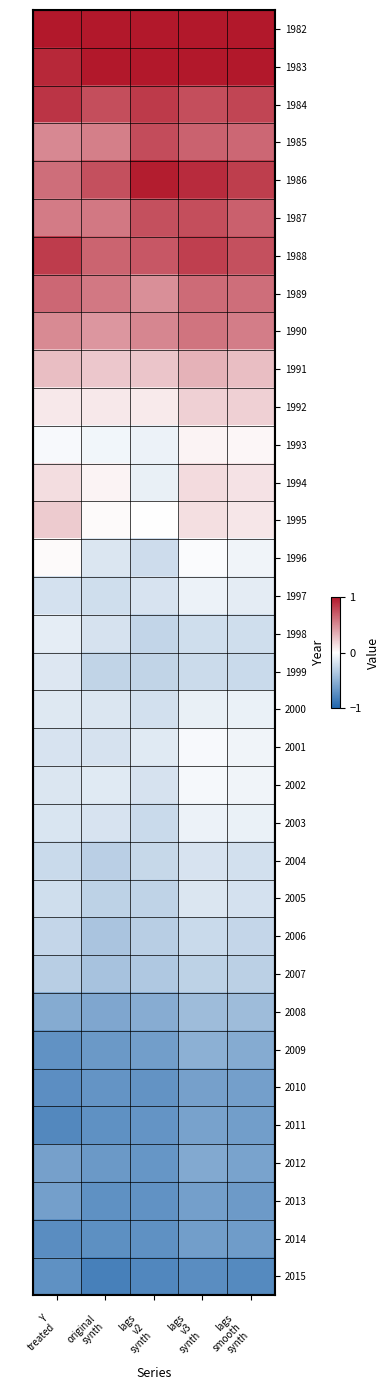

Reading left to right, list all the values displayed in this chart.

1982: 
Y
treated=1.1	
original
synth=1.0	
lags
v2
synth=1.2	
lags
v3
synth=1.1	
lags
smooth
synth=1.1
1983: 
Y
treated=0.9	
original
synth=1.0	
lags
v2
synth=1.1	
lags
v3
synth=1.1	
lags
smooth
synth=1.1
1984: 
Y
treated=0.9	
original
synth=0.8	
lags
v2
synth=0.8	
lags
v3
synth=0.8	
lags
smooth
synth=0.8
1985: 
Y
treated=0.5	
original
synth=0.6	
lags
v2
synth=0.8	
lags
v3
synth=0.7	
lags
smooth
synth=0.6
1986: 
Y
treated=0.6	
original
synth=0.8	
lags
v2
synth=1.0	
lags
v3
synth=0.9	
lags
smooth
synth=0.8
1987: 
Y
treated=0.6	
original
synth=0.6	
lags
v2
synth=0.8	
lags
v3
synth=0.8	
lags
smooth
synth=0.7
1988: 
Y
treated=0.8	
original
synth=0.7	
lags
v2
synth=0.7	
lags
v3
synth=0.8	
lags
smooth
synth=0.8
1989: 
Y
treated=0.6	
original
synth=0.6	
lags
v2
synth=0.5	
lags
v3
synth=0.6	
lags
smooth
synth=0.6
1990: 
Y
treated=0.5	
original
synth=0.4	
lags
v2
synth=0.5	
lags
v3
synth=0.6	
lags
smooth
synth=0.6
1991: 
Y
treated=0.3	
original
synth=0.2	
lags
v2
synth=0.2	
lags
v3
synth=0.3	
lags
smooth
synth=0.3
1992: 
Y
treated=0.1	
original
synth=0.1	
lags
v2
synth=0.1	
lags
v3
synth=0.2	
lags
smooth
synth=0.2
1993: 
Y
treated=-0.0	
original
synth=-0.1	
lags
v2
synth=-0.1	
lags
v3
synth=0.0	
lags
smooth
synth=0.0
1994: 
Y
treated=0.1	
original
synth=0.1	
lags
v2
synth=-0.1	
lags
v3
synth=0.2	
lags
smooth
synth=0.1
1995: 
Y
treated=0.2	
original
synth=0.0	
lags
v2
synth=-0.0	
lags
v3
synth=0.1	
lags
smooth
synth=0.1
1996: 
Y
treated=0.0	
original
synth=-0.2	
lags
v2
synth=-0.2	
lags
v3
synth=-0.0	
lags
smooth
synth=-0.1
1997: 
Y
treated=-0.2	
original
synth=-0.2	
lags
v2
synth=-0.2	
lags
v3
synth=-0.1	
lags
smooth
synth=-0.1
1998: 
Y
treated=-0.1	
original
synth=-0.2	
lags
v2
synth=-0.3	
lags
v3
synth=-0.2	
lags
smooth
synth=-0.2
1999: 
Y
treated=-0.2	
original
synth=-0.3	
lags
v2
synth=-0.3	
lags
v3
synth=-0.2	
lags
smooth
synth=-0.2
2000: 
Y
treated=-0.1	
original
synth=-0.2	
lags
v2
synth=-0.2	
lags
v3
synth=-0.1	
lags
smooth
synth=-0.1
2001: 
Y
treated=-0.2	
original
synth=-0.2	
lags
v2
synth=-0.1	
lags
v3
synth=-0.0	
lags
smooth
synth=-0.1
2002: 
Y
treated=-0.2	
original
synth=-0.1	
lags
v2
synth=-0.2	
lags
v3
synth=-0.0	
lags
smooth
synth=-0.1
2003: 
Y
treated=-0.2	
original
synth=-0.2	
lags
v2
synth=-0.2	
lags
v3
synth=-0.1	
lags
smooth
synth=-0.1
2004: 
Y
treated=-0.2	
original
synth=-0.3	
lags
v2
synth=-0.3	
lags
v3
synth=-0.2	
lags
smooth
synth=-0.2
2005: 
Y
treated=-0.2	
original
synth=-0.3	
lags
v2
synth=-0.3	
lags
v3
synth=-0.2	
lags
smooth
synth=-0.2
2006: 
Y
treated=-0.3	
original
synth=-0.4	
lags
v2
synth=-0.3	
lags
v3
synth=-0.2	
lags
smooth
synth=-0.3
2007: 
Y
treated=-0.3	
original
synth=-0.4	
lags
v2
synth=-0.4	
lags
v3
synth=-0.3	
lags
smooth
synth=-0.3
2008: 
Y
treated=-0.5	
original
synth=-0.6	
lags
v2
synth=-0.5	
lags
v3
synth=-0.4	
lags
smooth
synth=-0.4
2009: 
Y
treated=-0.7	
original
synth=-0.7	
lags
v2
synth=-0.6	
lags
v3
synth=-0.5	
lags
smooth
synth=-0.5
2010: 
Y
treated=-0.7	
original
synth=-0.7	
lags
v2
synth=-0.7	
lags
v3
synth=-0.6	
lags
smooth
synth=-0.6
2011: 
Y
treated=-0.8	
original
synth=-0.7	
lags
v2
synth=-0.7	
lags
v3
synth=-0.6	
lags
smooth
synth=-0.6
2012: 
Y
treated=-0.6	
original
synth=-0.7	
lags
v2
synth=-0.7	
lags
v3
synth=-0.6	
lags
smooth
synth=-0.6
2013: 
Y
treated=-0.6	
original
synth=-0.7	
lags
v2
synth=-0.7	
lags
v3
synth=-0.6	
lags
smooth
synth=-0.7
2014: 
Y
treated=-0.7	
original
synth=-0.7	
lags
v2
synth=-0.7	
lags
v3
synth=-0.6	
lags
smooth
synth=-0.6
2015: 
Y
treated=-0.7	
original
synth=-0.8	
lags
v2
synth=-0.8	
lags
v3
synth=-0.7	
lags
smooth
synth=-0.8